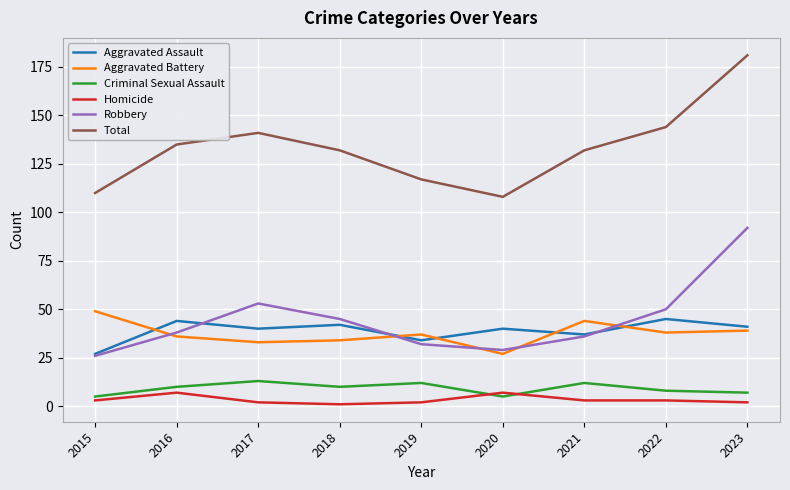

What is the highest value of the Criminal Sexual Assault series?

13